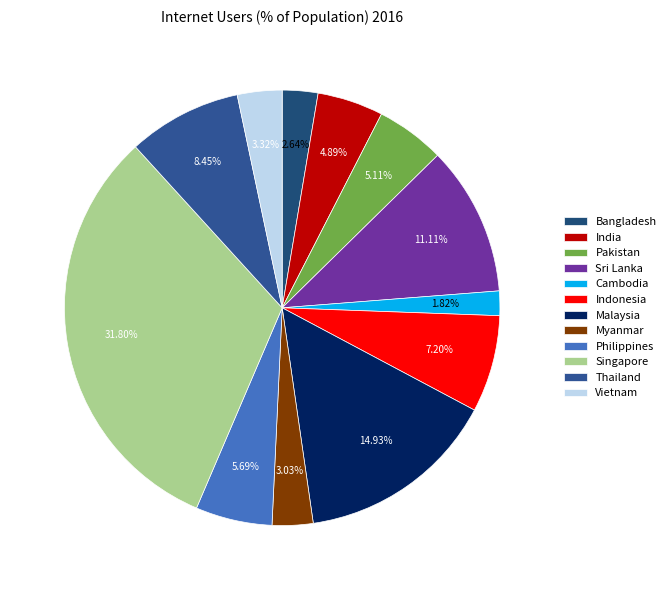

To the nearest percent, what is the combined percentage of Bangladesh and Vietnam?

6%